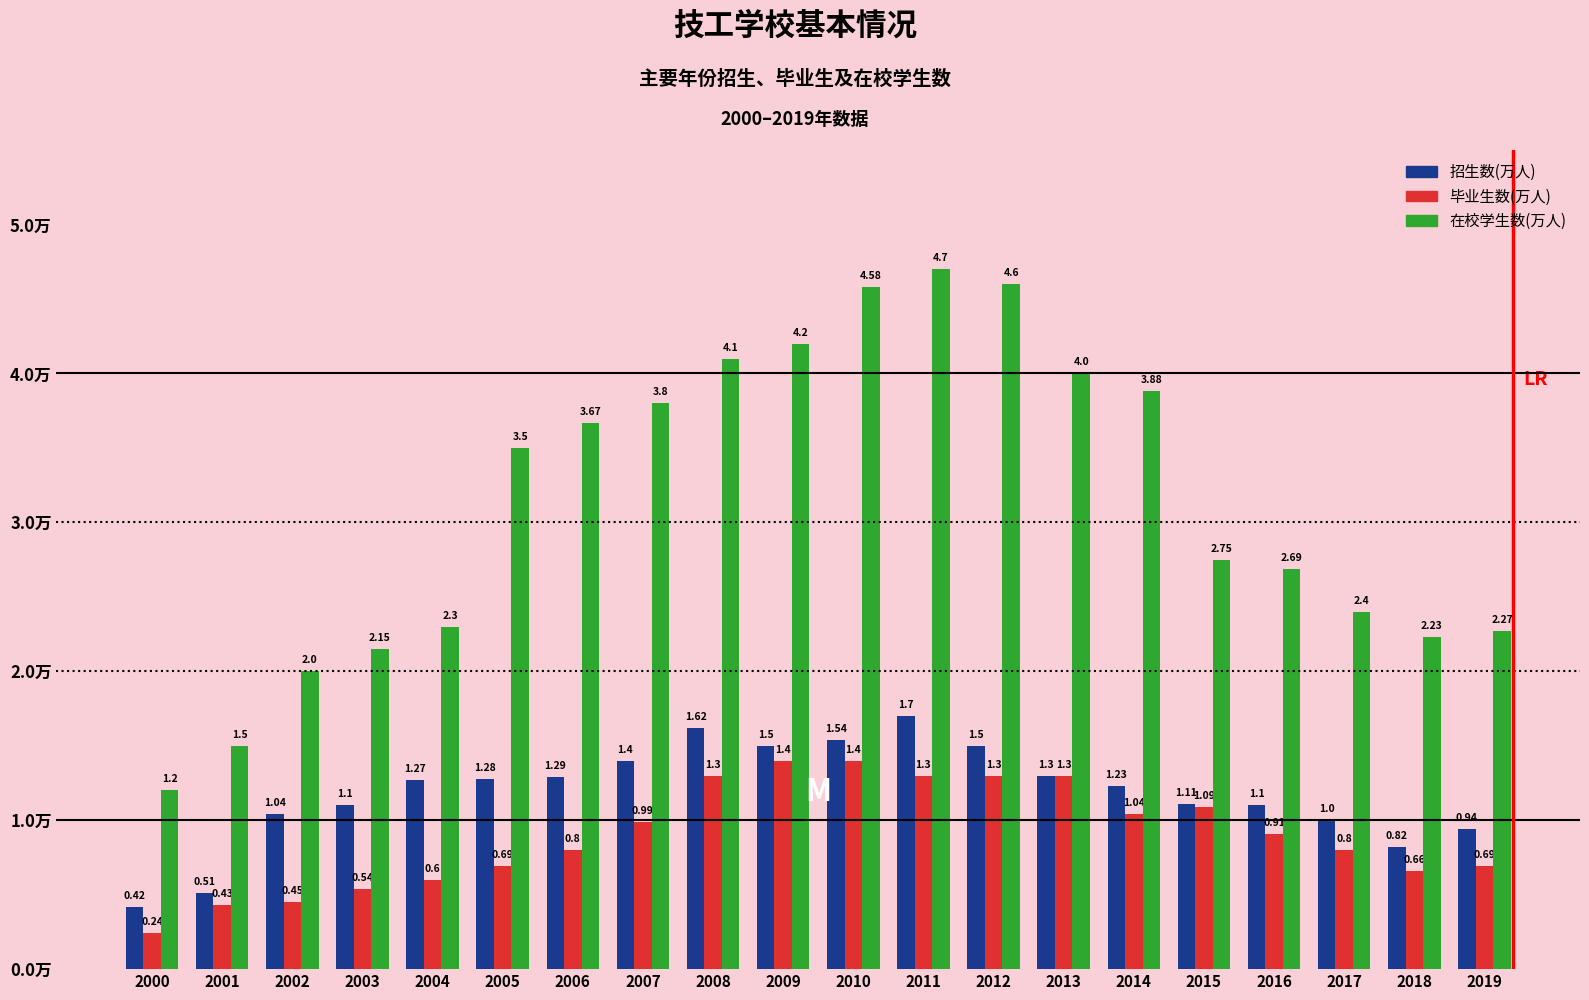

List the series in order of their peak value, lowest first.

毕业生数(万人), 招生数(万人), 在校学生数(万人)